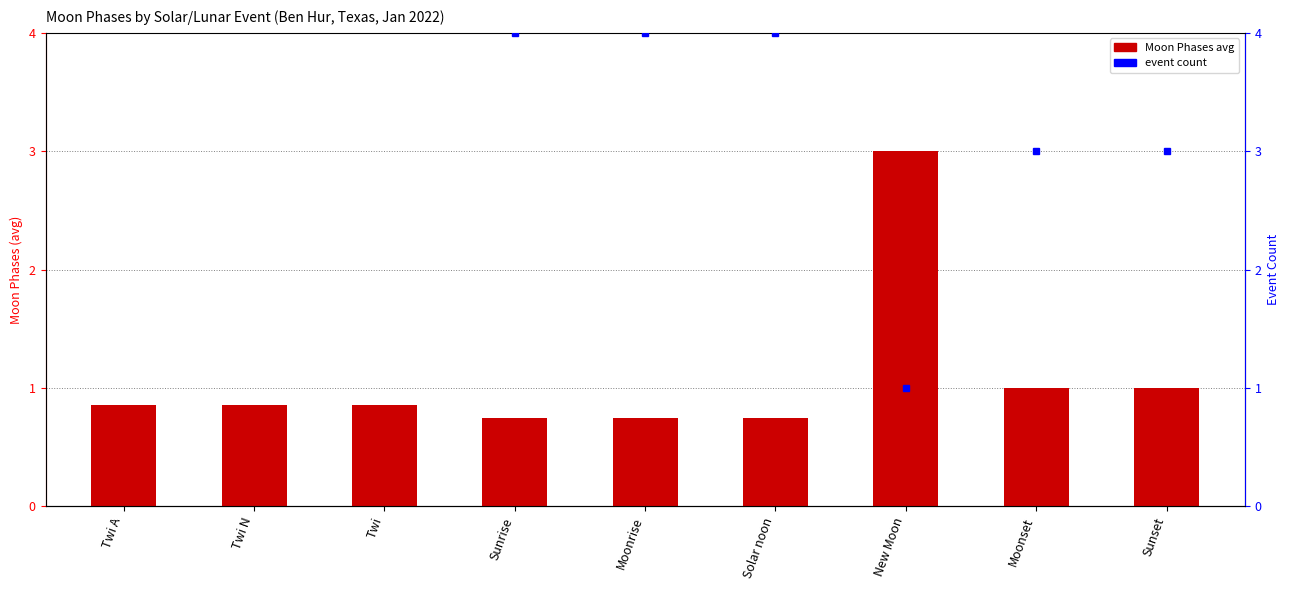

What is the label of the 5th bar from the left?

Moonrise